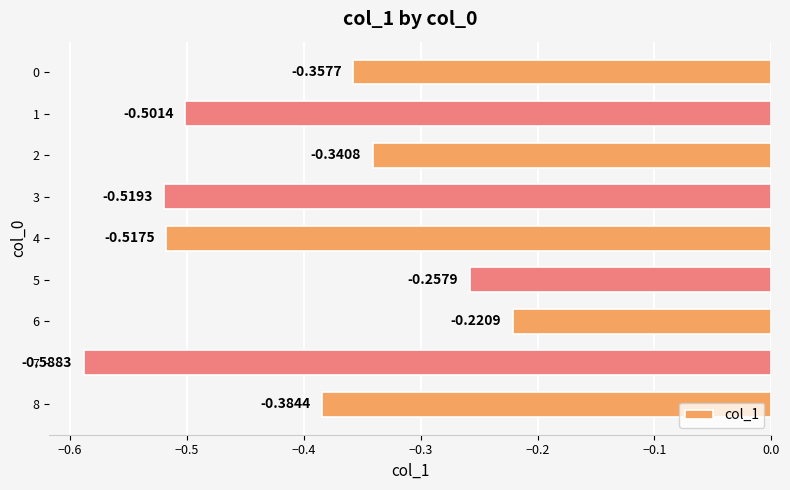

Rank the categories by value from highest to lowest.

6, 5, 2, 0, 8, 1, 4, 3, 7